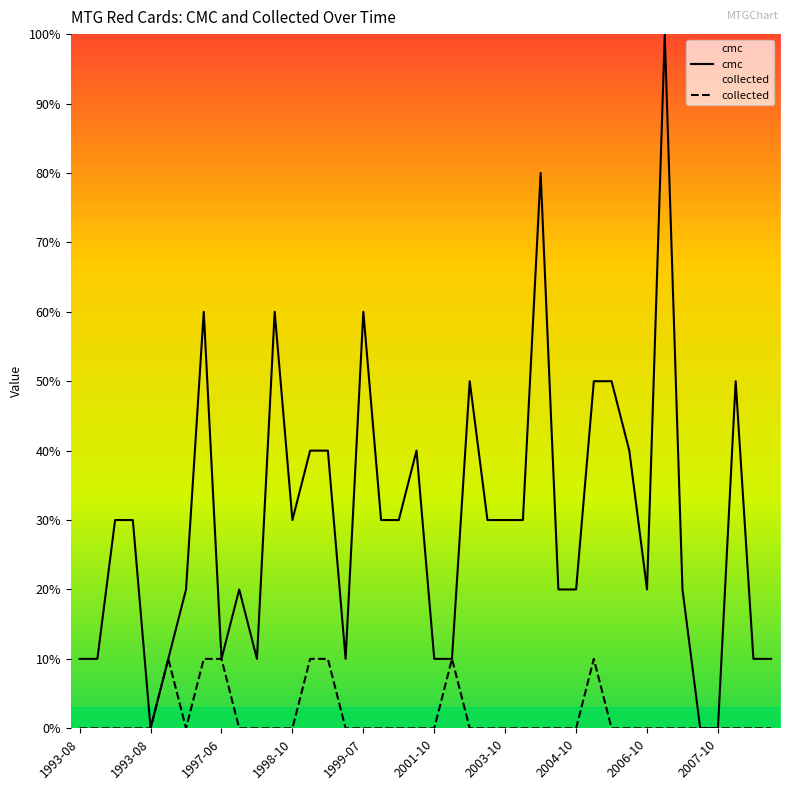

How many values in the collected series exceed 0?

7